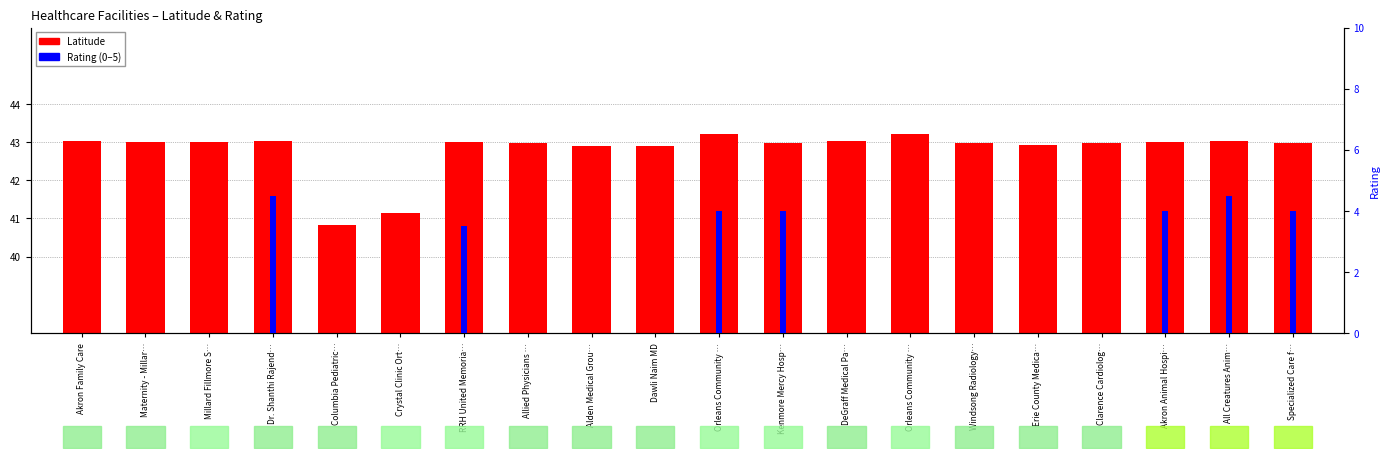

What is the label of the 11th bar from the left?

Orleans Community …